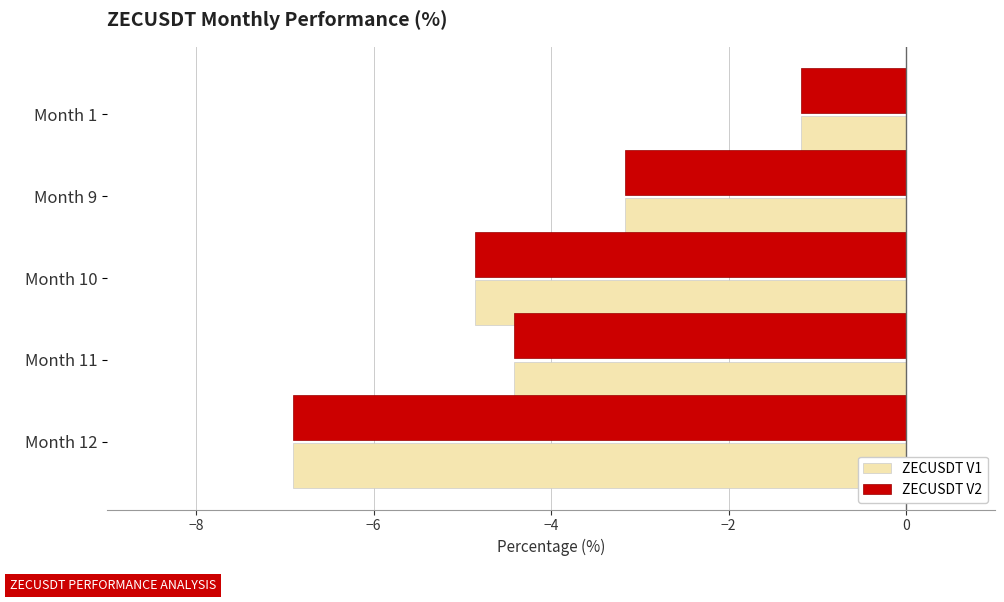

What is the average value of the ZECUSDT V2 series?

-4.1